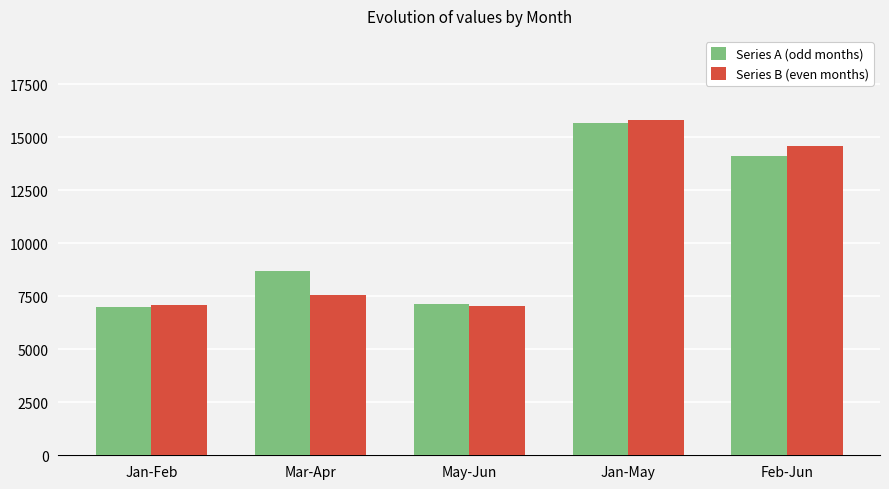

Is the value of Series A (odd months) at Mar-Apr greater than the value of Series B (even months) at May-Jun?

Yes